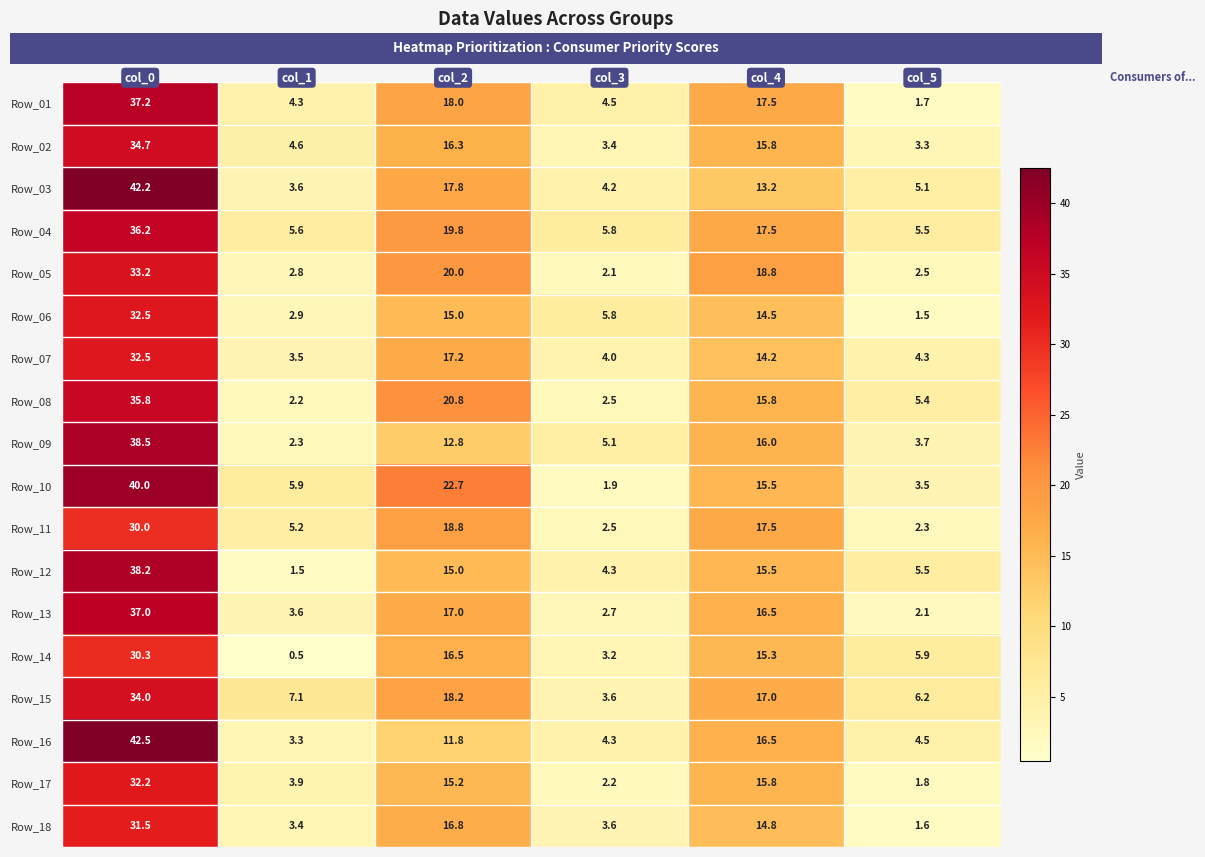

What is the difference between the maximum and minimum values in the Row_05 series?

31.1